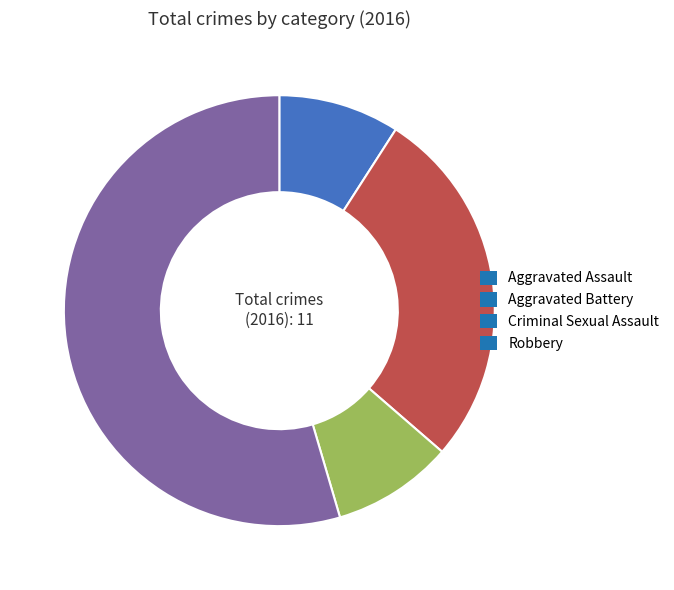

The Aggravated Assault slice represents 9% of the pie. True or false?

True